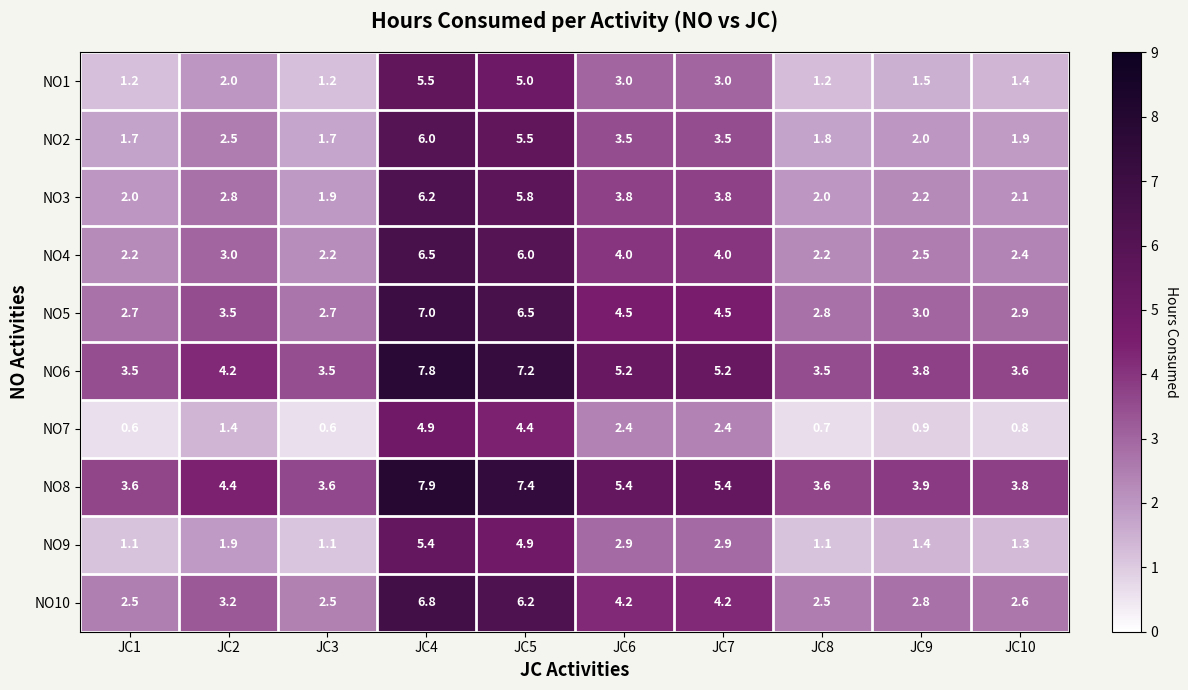

What is the maximum value shown in the chart?

7.9